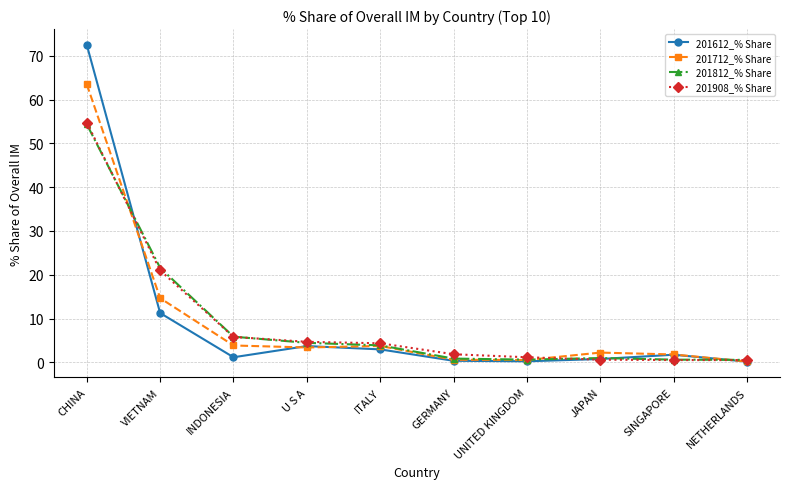

At which category is the sum across all series the highest?

CHINA